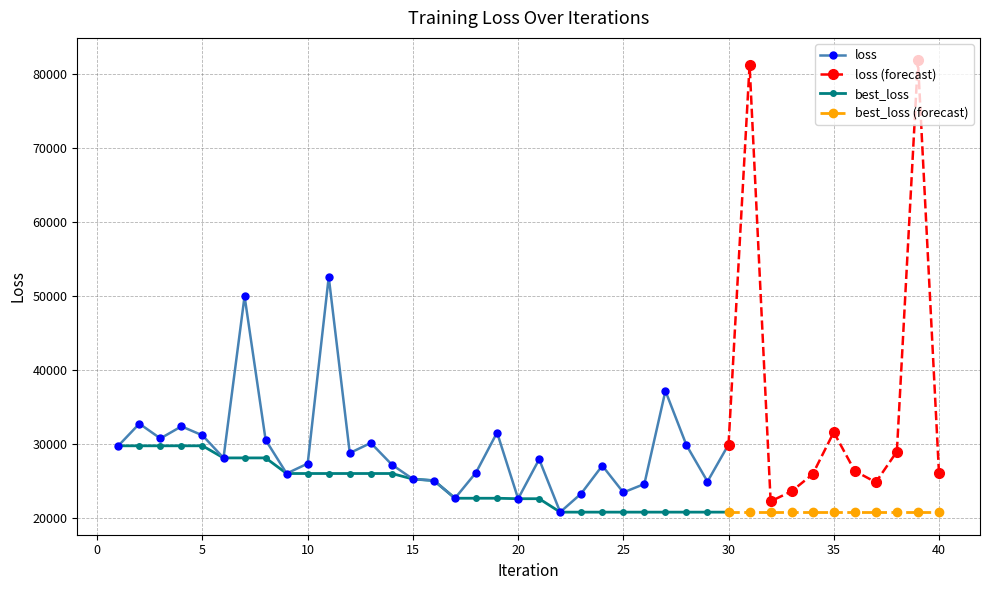

True or false: best_loss has a value of 50714.7 at 5.

False